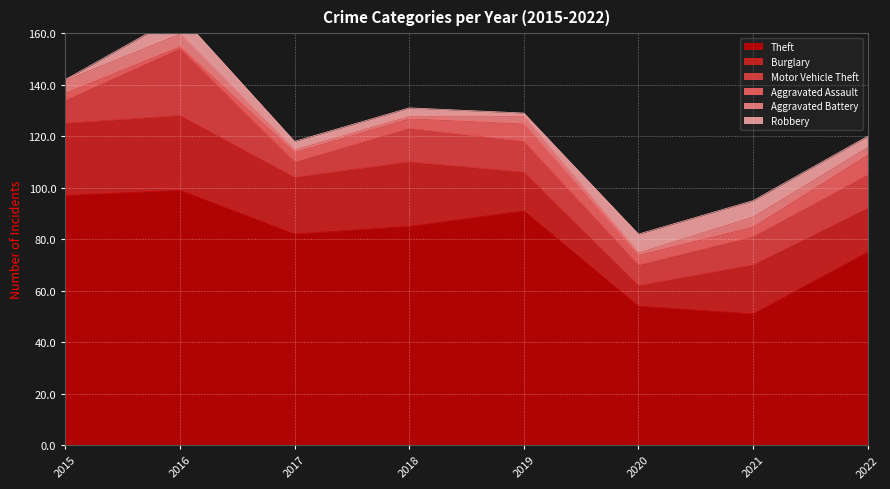

The Theft series shows 54 at 2020. True or false?

True